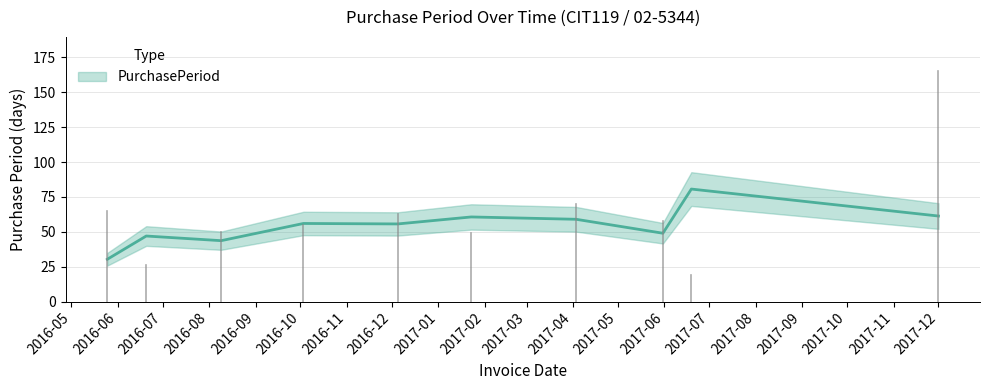

What is the sum of all values?

620